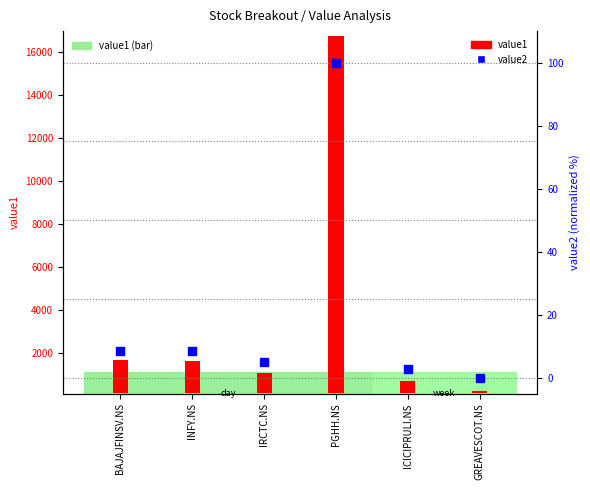

Which series has the widest spread of Y values?

value1